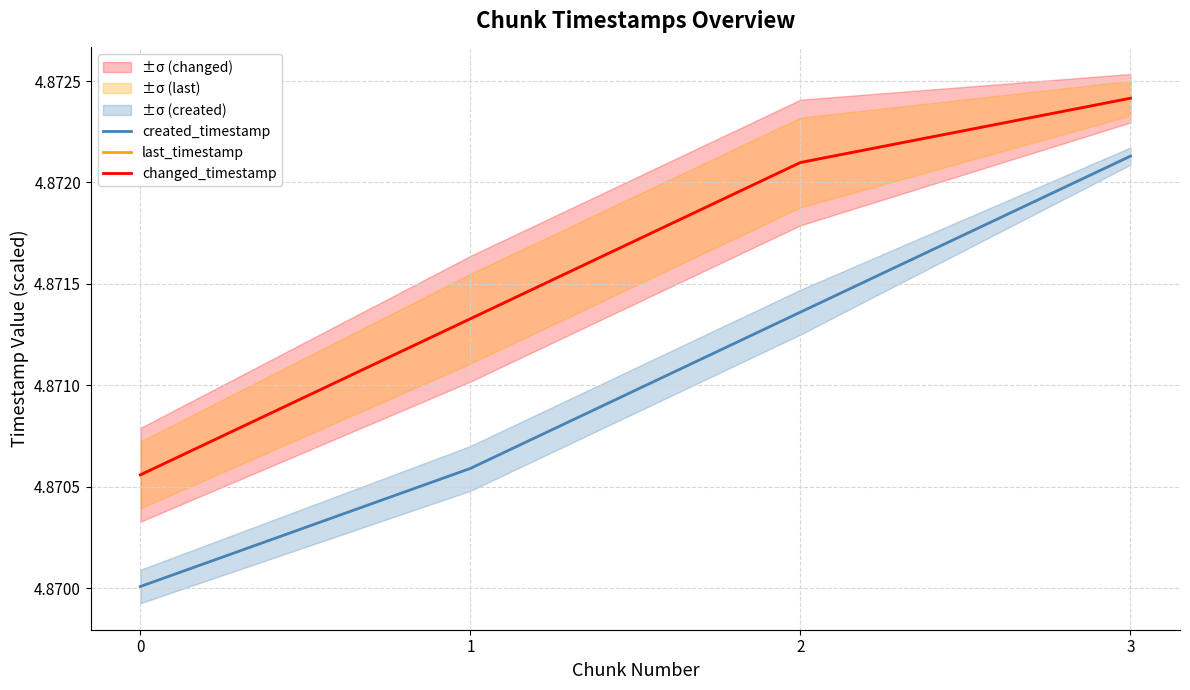

How many lines are shown in the chart?

3